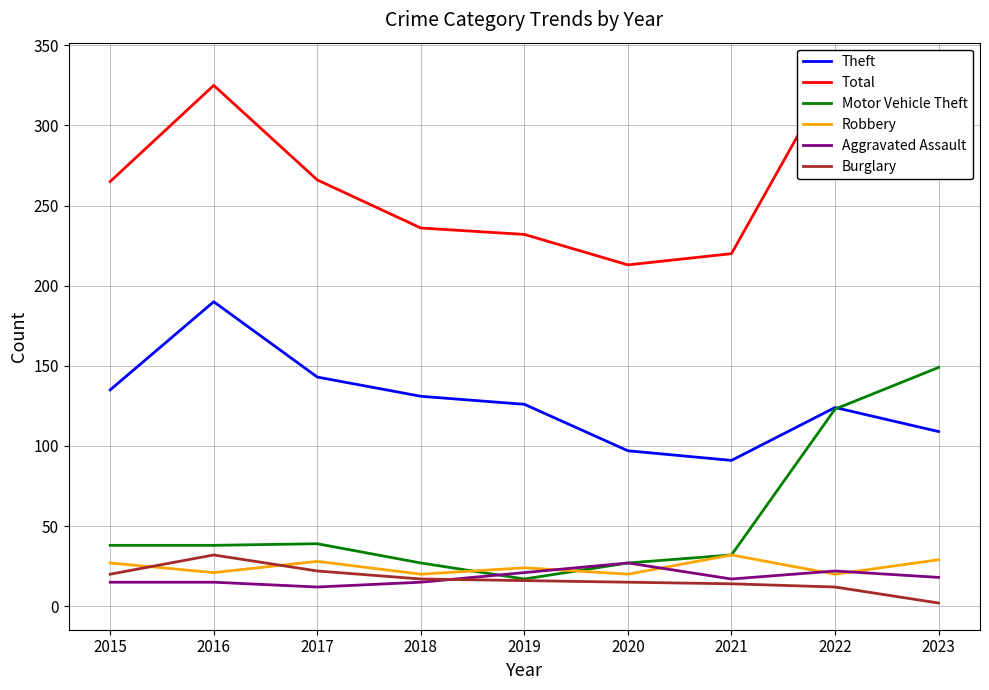

Does the chart have visible grid lines?

Yes